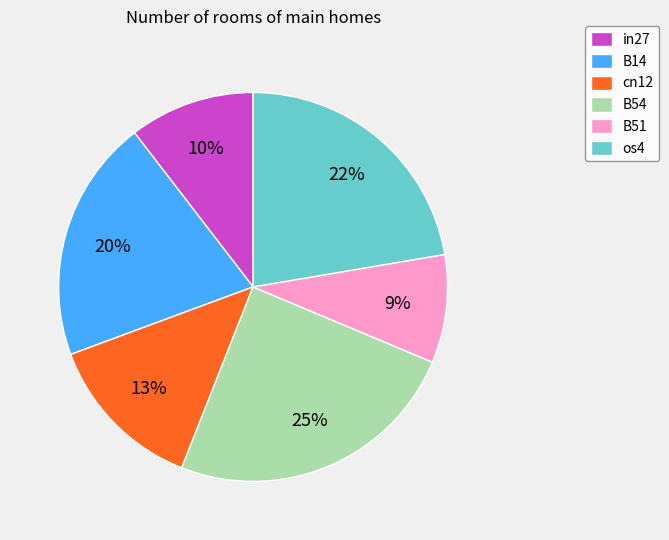

Is it true that in27 is 10% of the pie?

True